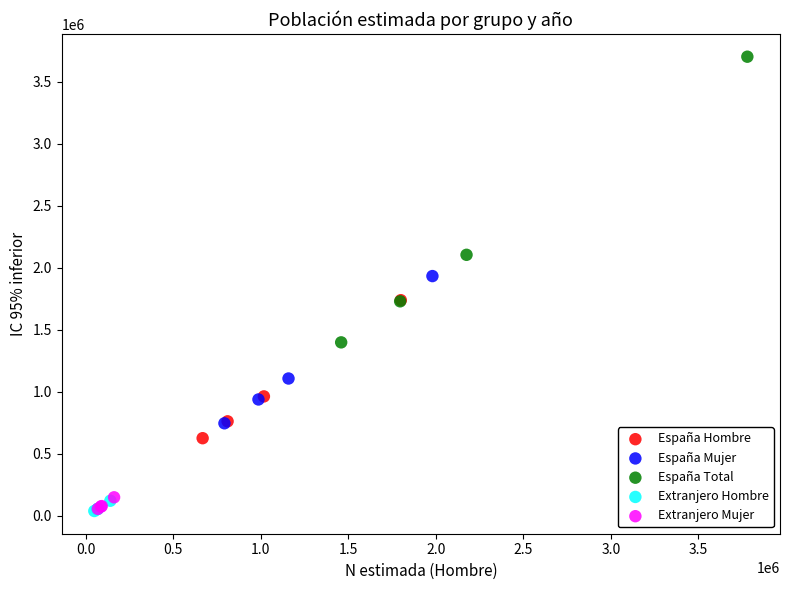

Which series has the widest spread of Y values?

España Total